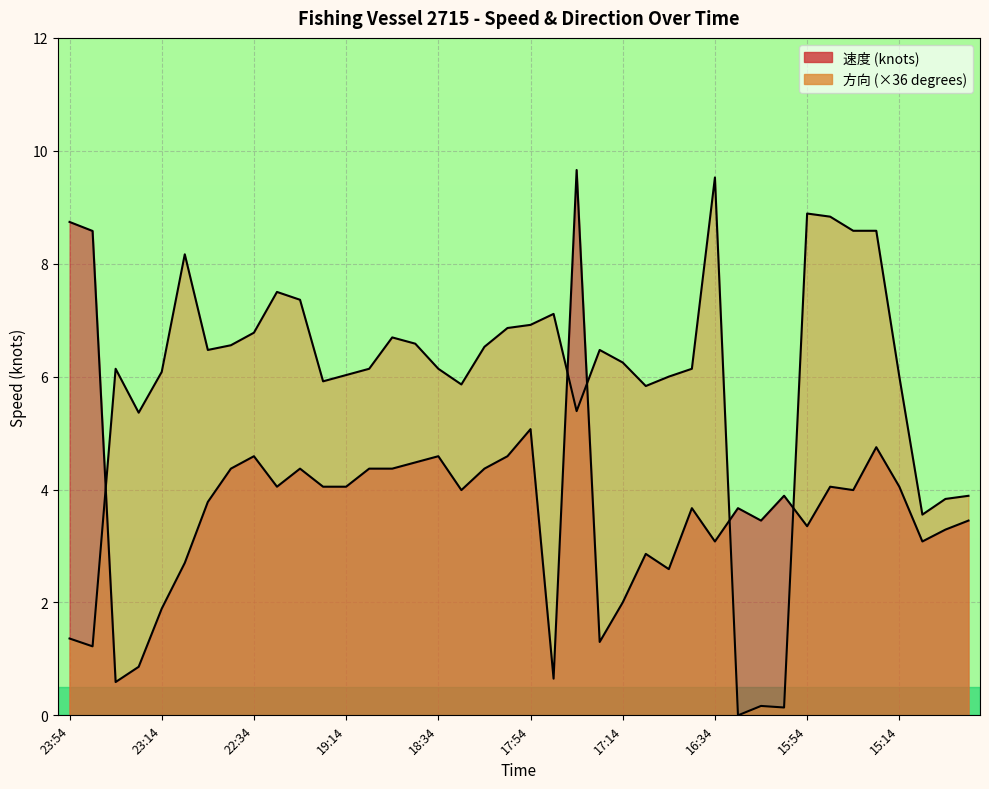

What is the label of the 33rd point from the left?

15:54